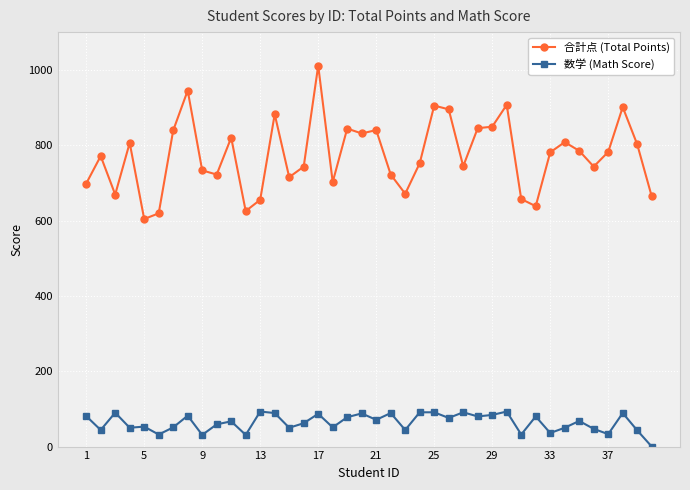

Rank the series by their average value, from highest to lowest.

合計点 (Total Points), 数学 (Math Score)